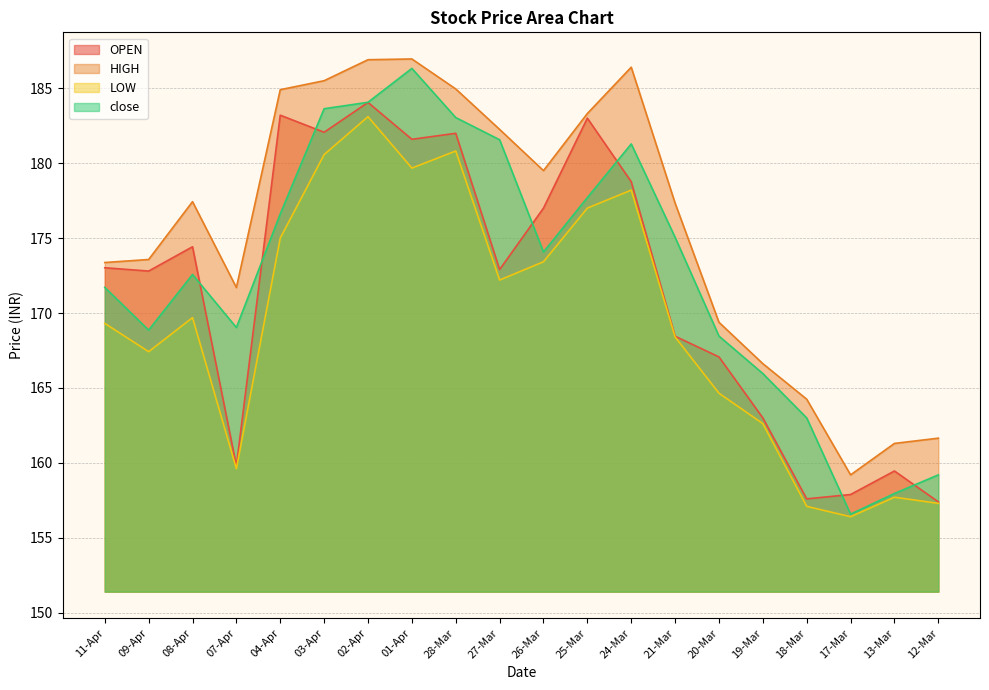

Does the chart display data point markers on the line(s)?

No